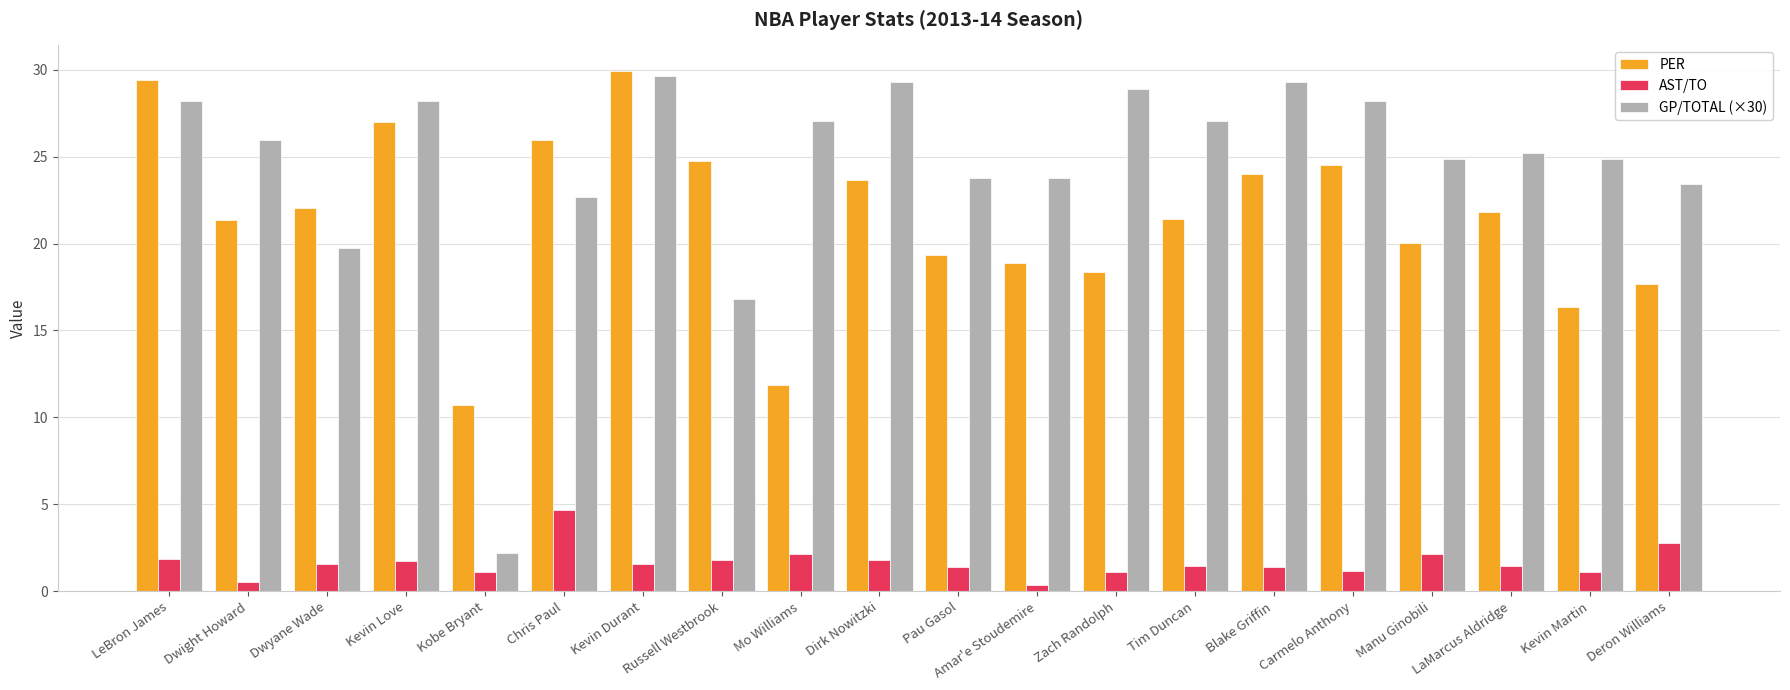

Is the value of PER at Chris Paul greater than the value of AST/TO at LeBron James?

Yes